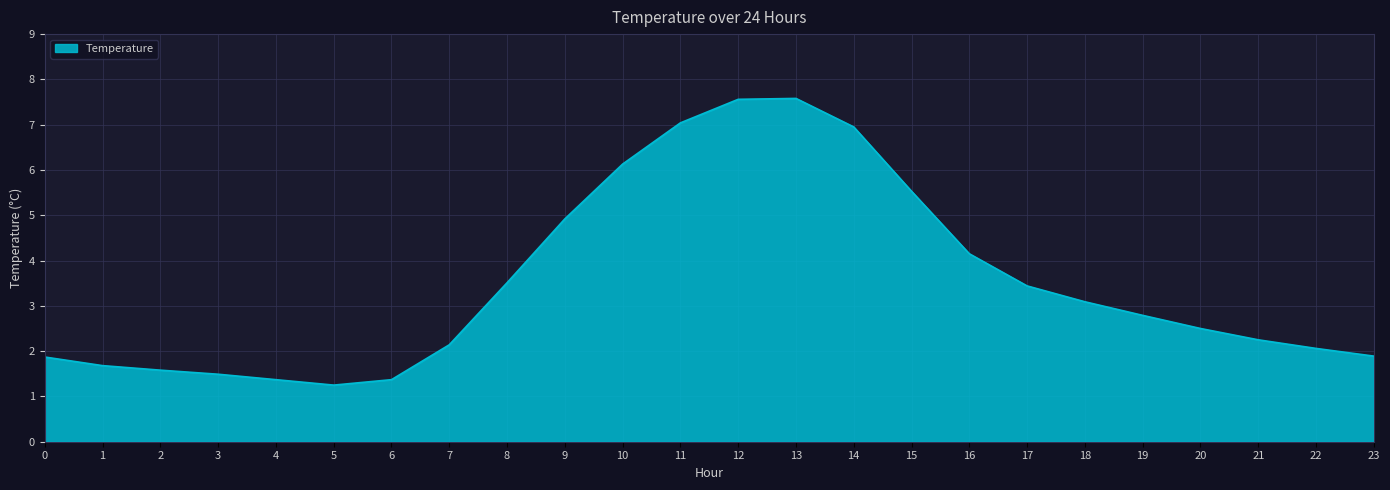

Where does the data first go above 2?

7